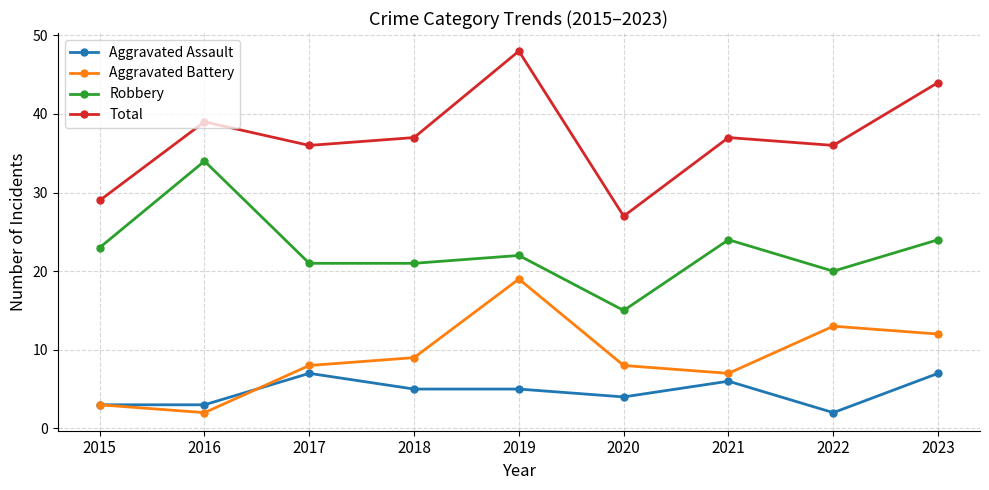

Rank the series at 2016 from lowest to highest value.

Aggravated Battery, Aggravated Assault, Robbery, Total